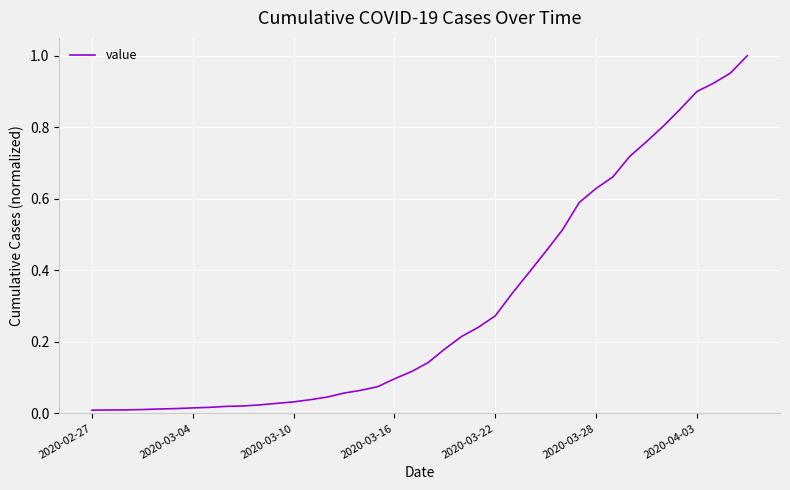

The value at 2020-03-16 is 0.1. True or false?

True